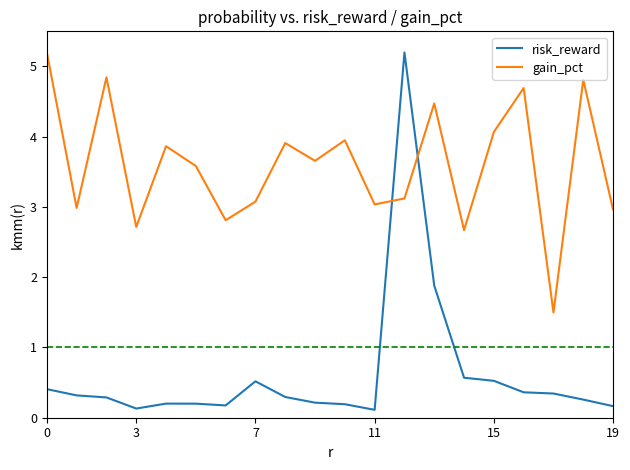

How many times do gain_pct and risk_reward cross each other?

2